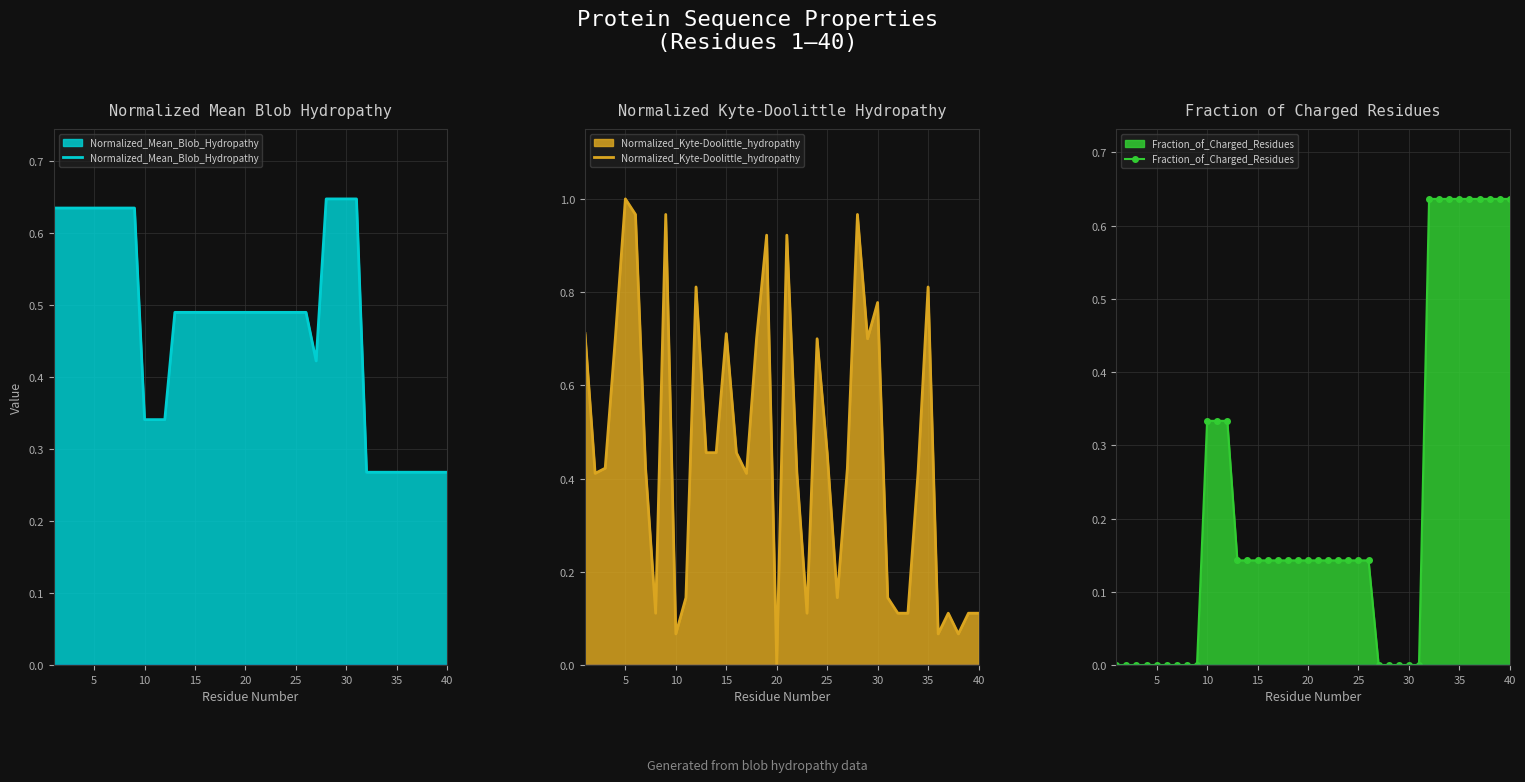

Which category has the lowest value in the Normalized_Kyte-Doolittle_hydropathy series?

20